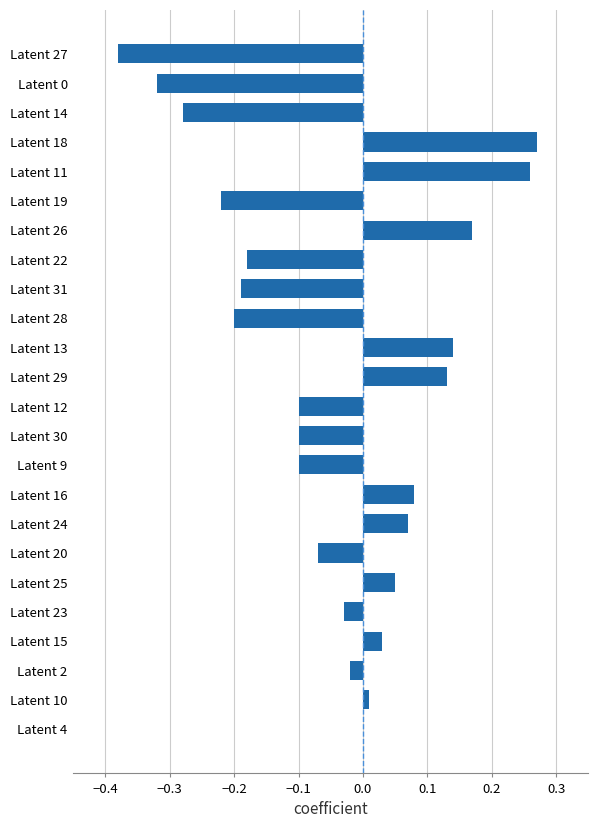

Are the bars grouped side by side (vs. stacked)?

No